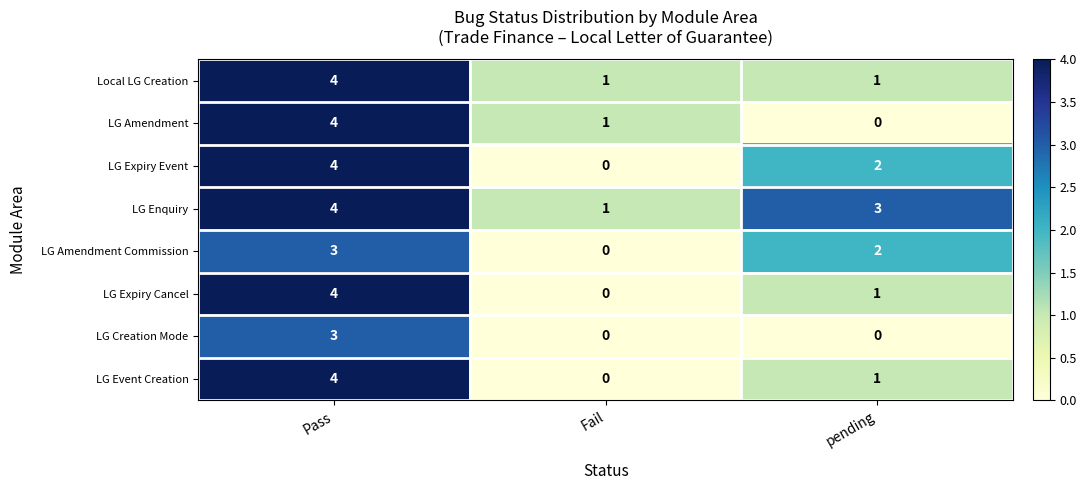

Which series has the largest total across all categories?

LG Enquiry